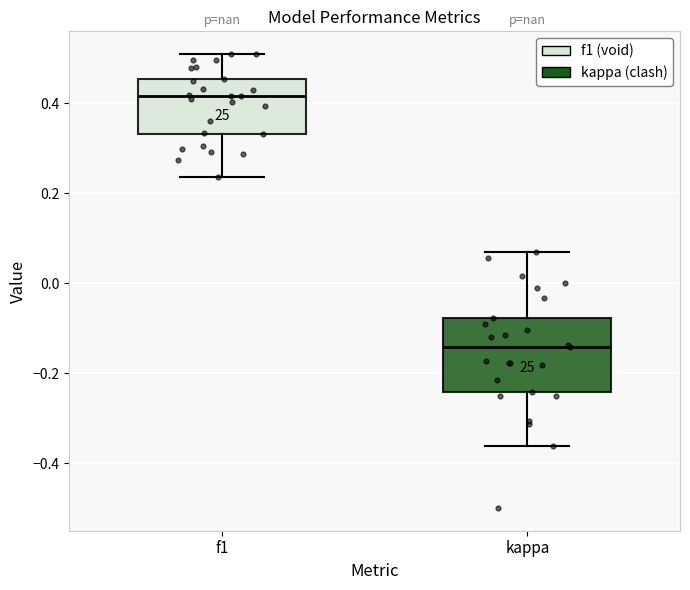

Which box has the lowest median line?

kappa